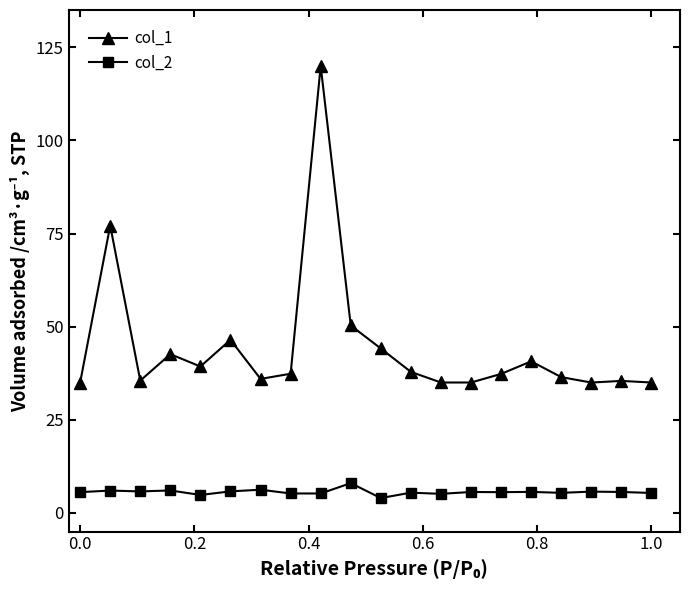

What is the sum of all col_2 values?

112.3